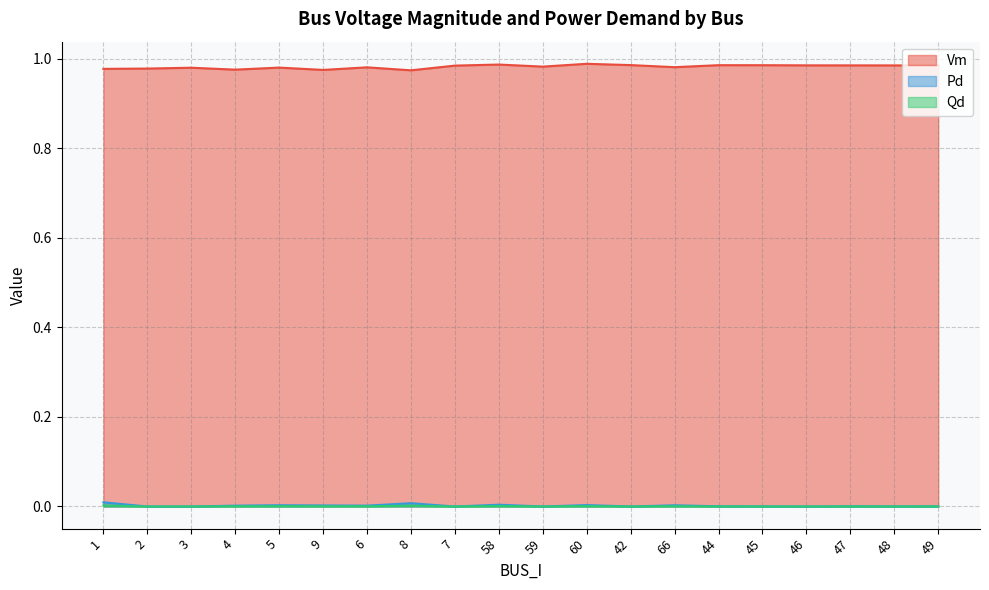

True or false: Qd and Pd intersect in this chart.

False